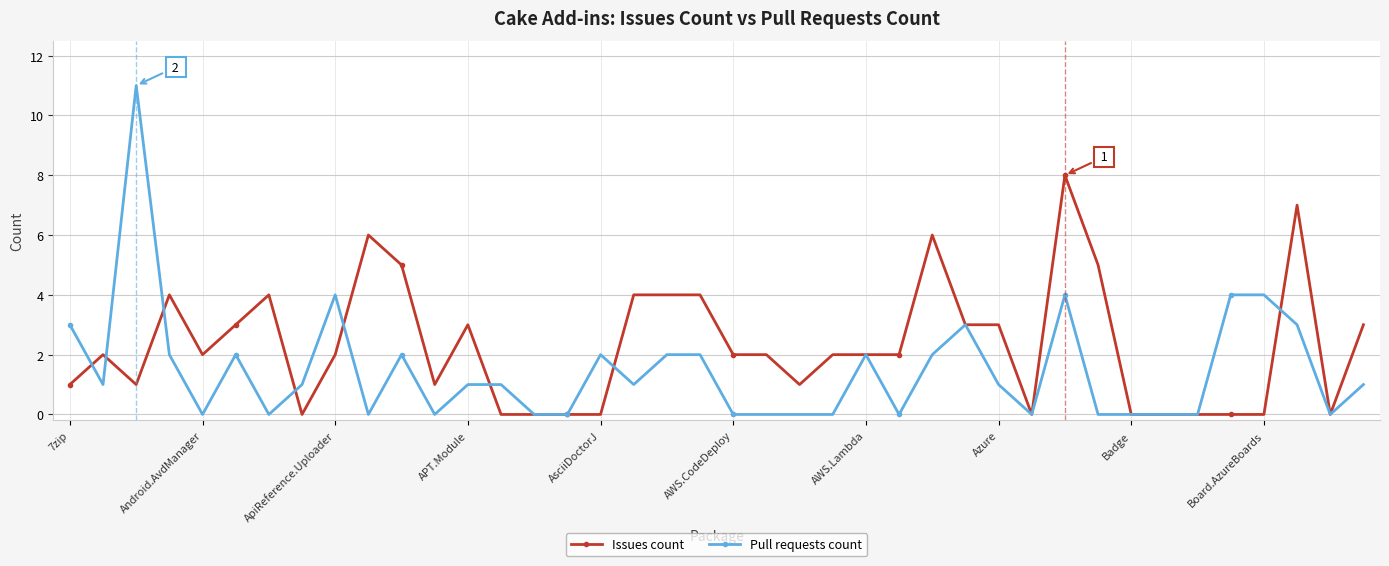

Which series has the largest range (max minus min)?

Pull requests count